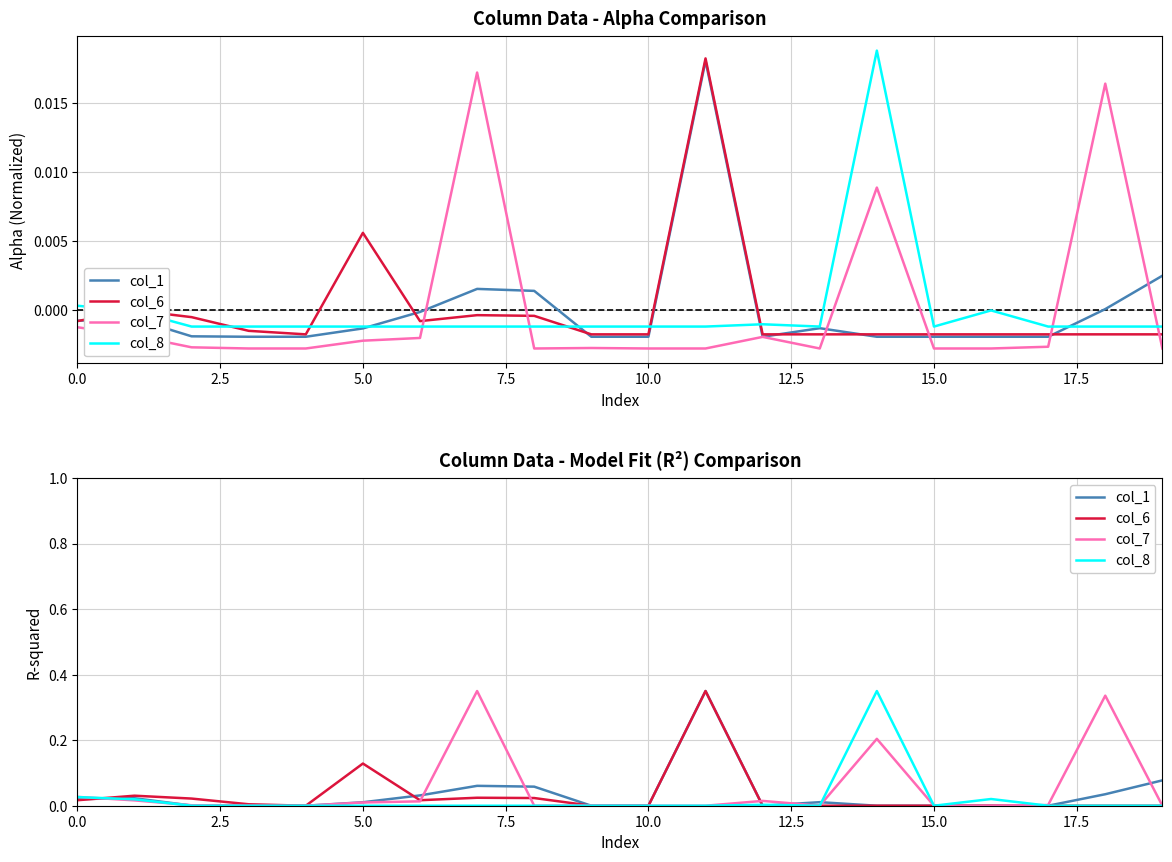

What are all the series names shown in the legend?

col_1, col_6, col_7, col_8